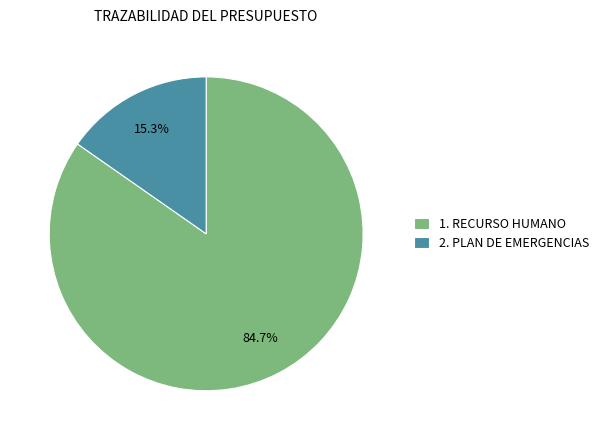

Does 1. RECURSO HUMANO account for over 50% of the chart?

Yes